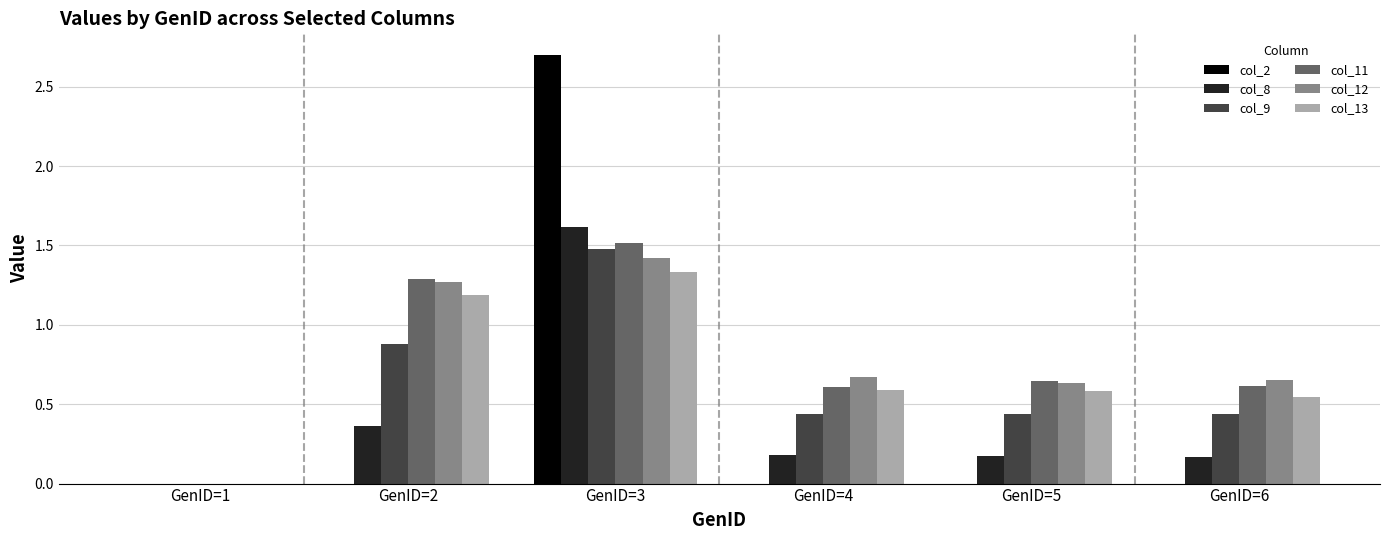

The value of col_9 at GenID=5 is 0.1. True or false?

False